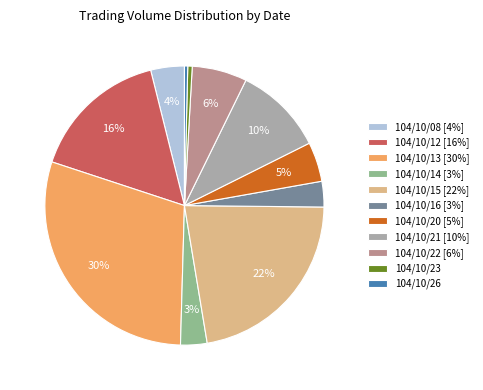

To the nearest percent, what is the combined percentage of 104/10/08 and 104/10/21?

14%